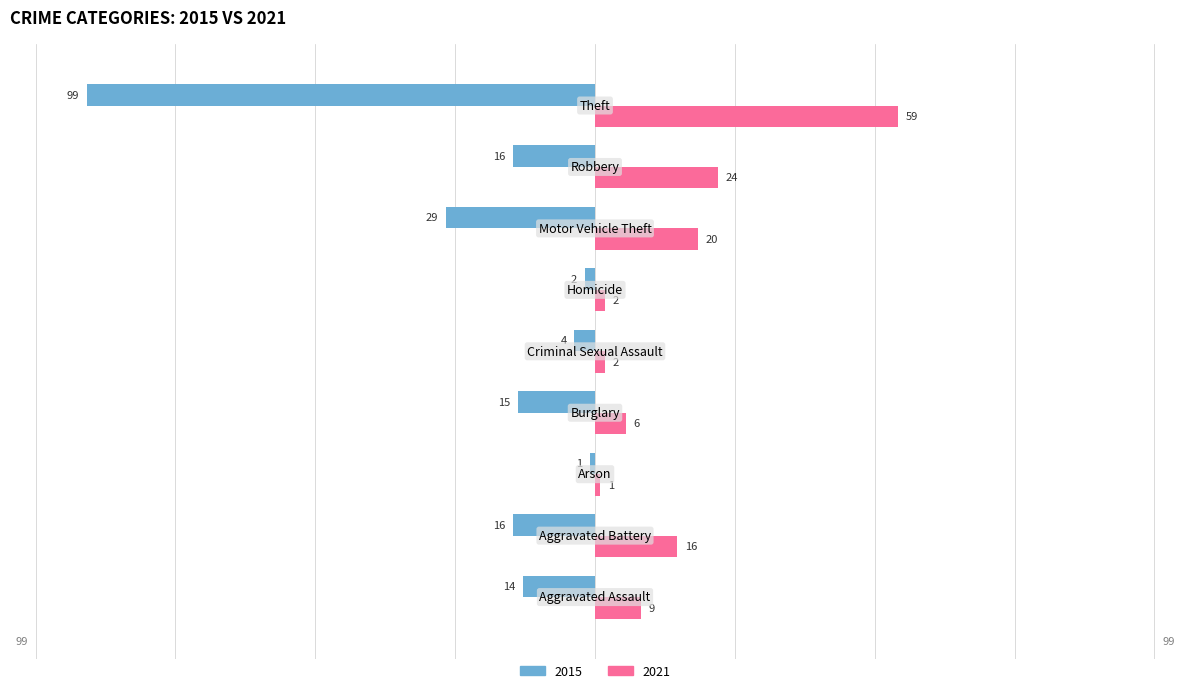

List the series in order of their overall mean, lowest first.

2015, 2021